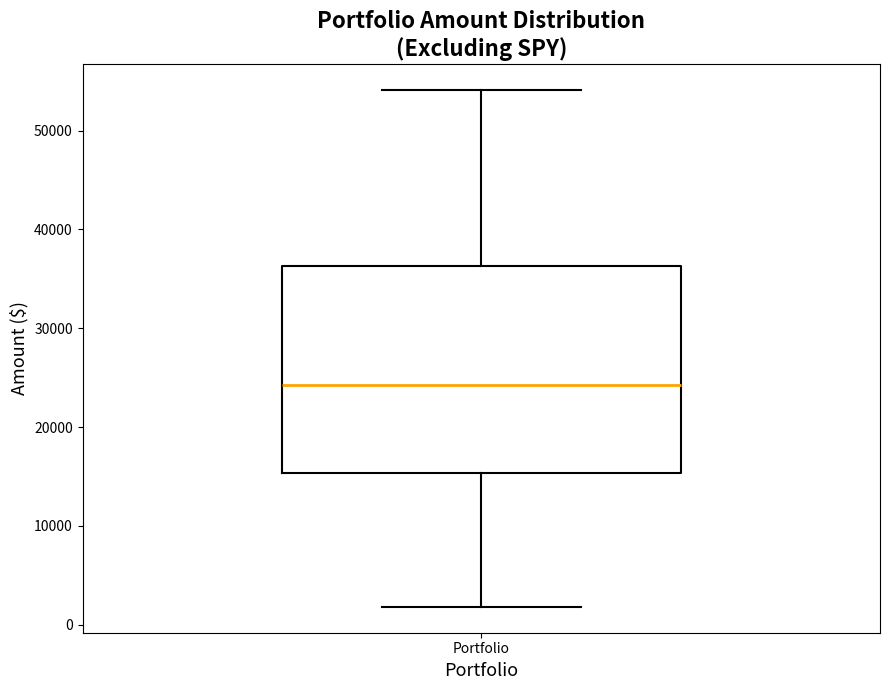

Where is the lower edge of the box for Portfolio on the y-axis? The values are not printed on the chart, so give them approximately, as read against the axis.

15000